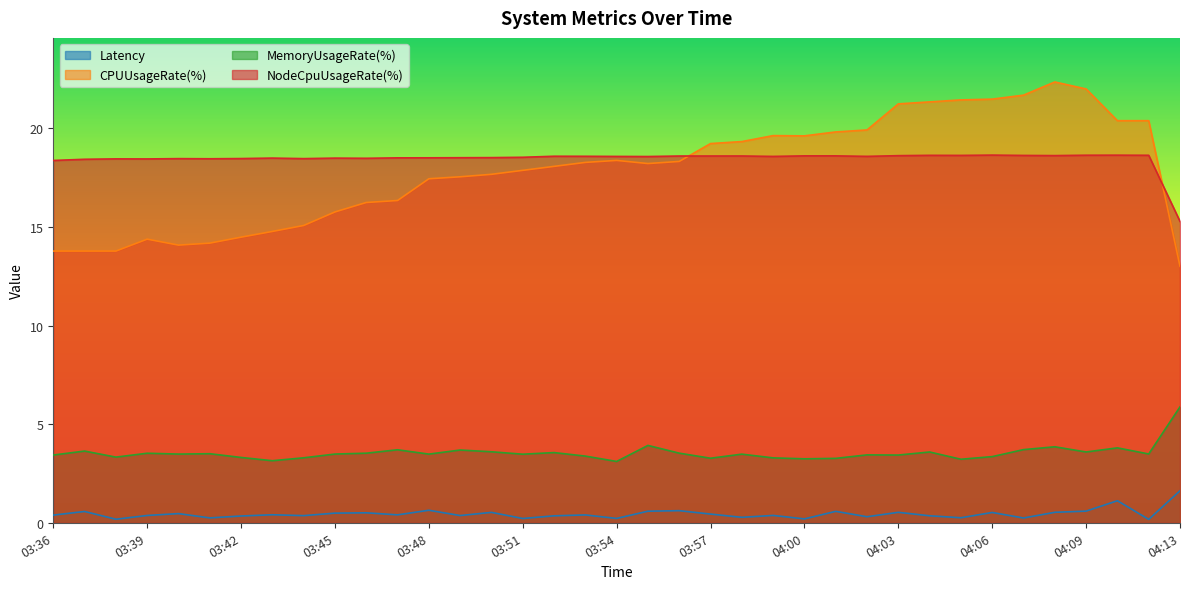

Which series has the largest total across all categories?

NodeCpuUsageRate(%)